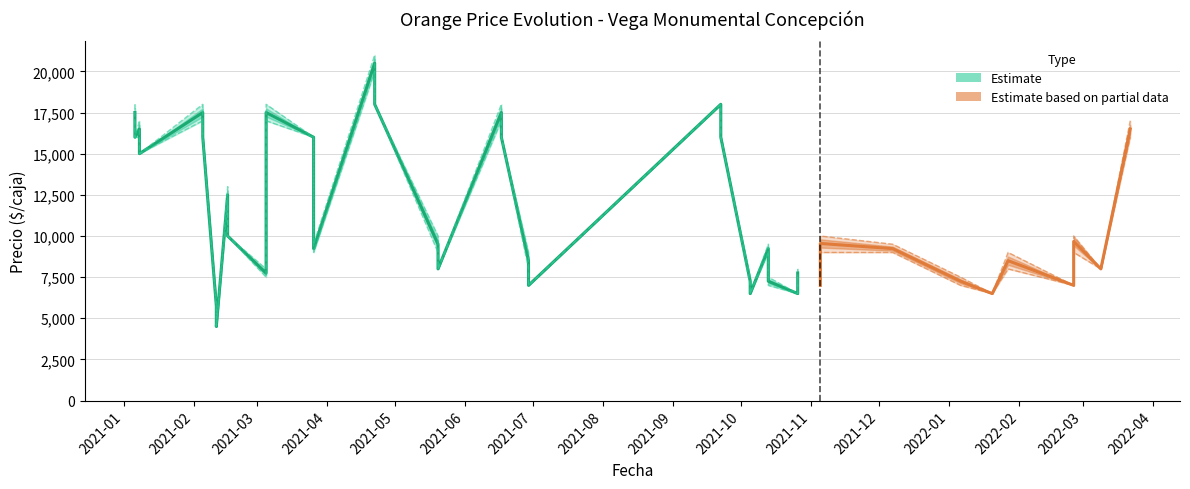

What is the difference between the maximum and minimum values in the Precio promedio ponderado series?

16000